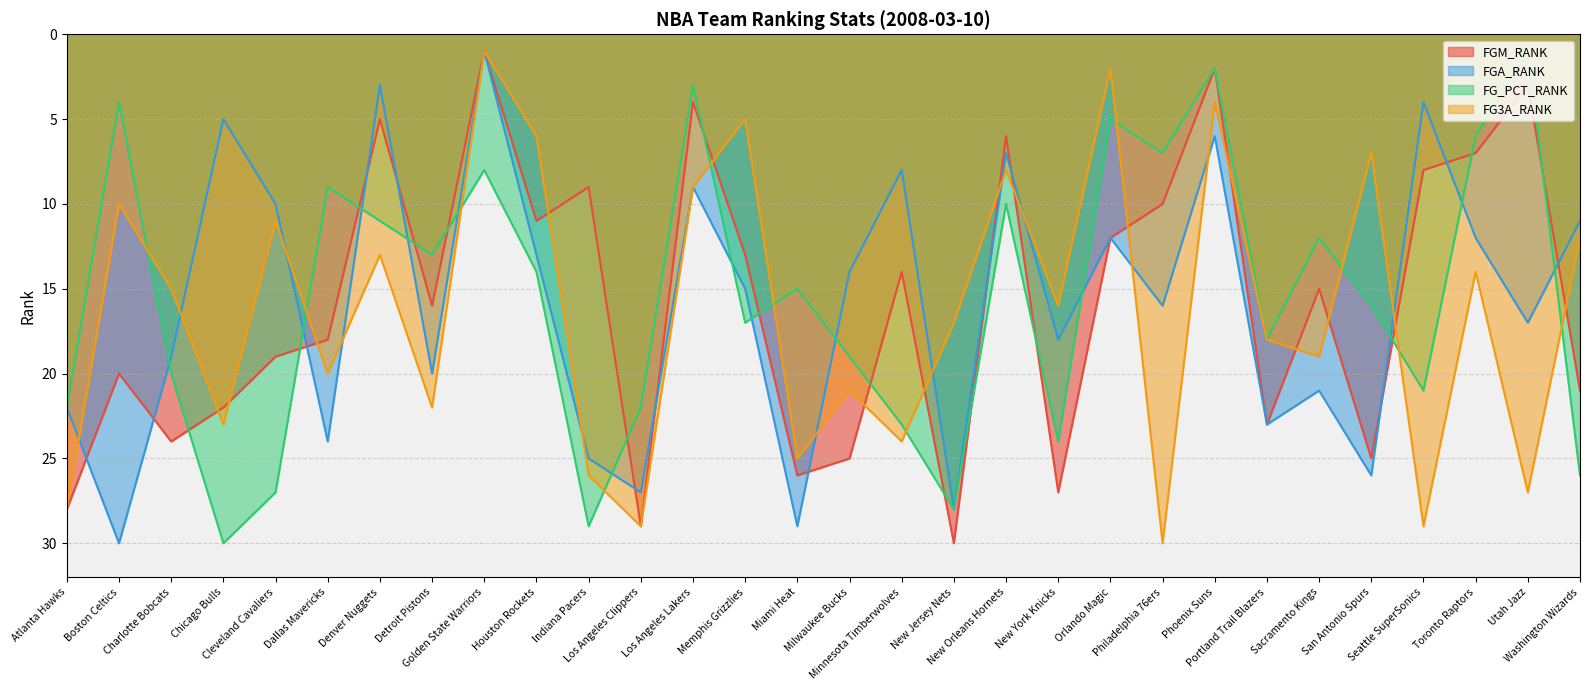

Which series has the largest total across all categories?

FG3A_RANK